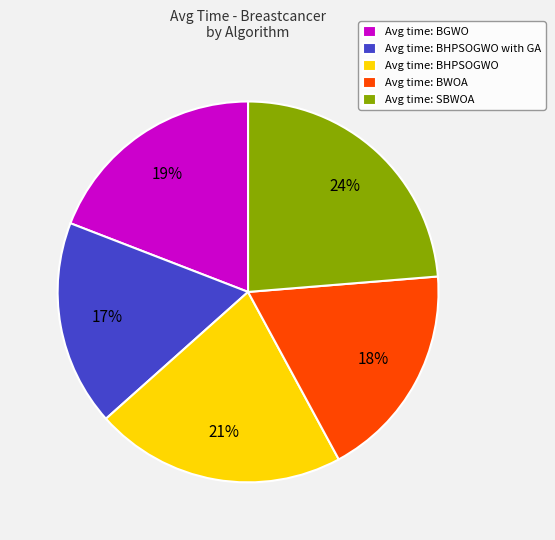

How many slices are in this pie chart?

5